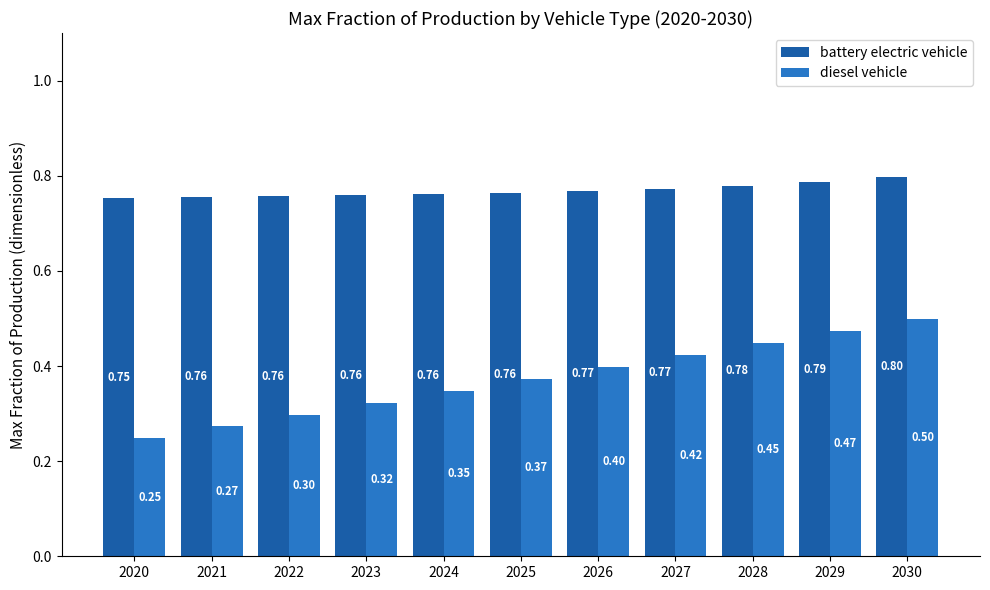

Read the battery electric vehicle value at 2025.

0.8